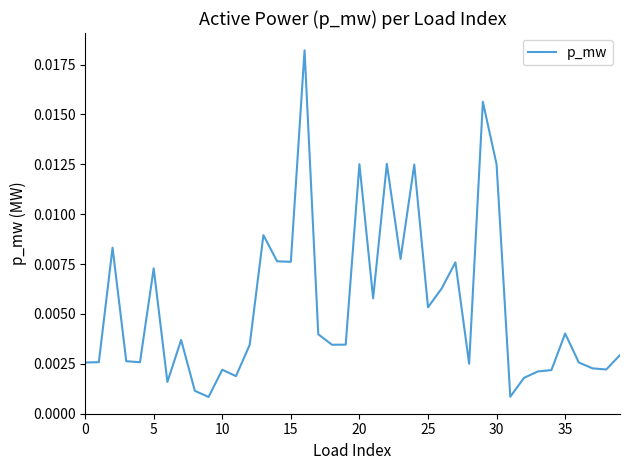

True or false: there are more than 0 points higher than both neighbors.

True